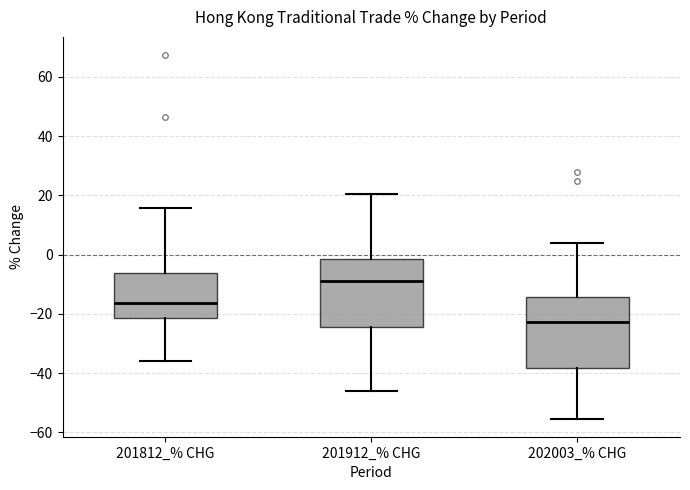

Reading left to right, read every box against the y-axis: the position of its median line, the range the box covers, and the ends of its whiskers. The values are not printed on the chart, so give them approximately, as read against the axis.

201812_% CHG: median -16, box -22 to -6, whiskers -36 to 16
201912_% CHG: median -8, box -24 to -2, whiskers -46 to 20
202003_% CHG: median -22, box -38 to -14, whiskers -56 to 4